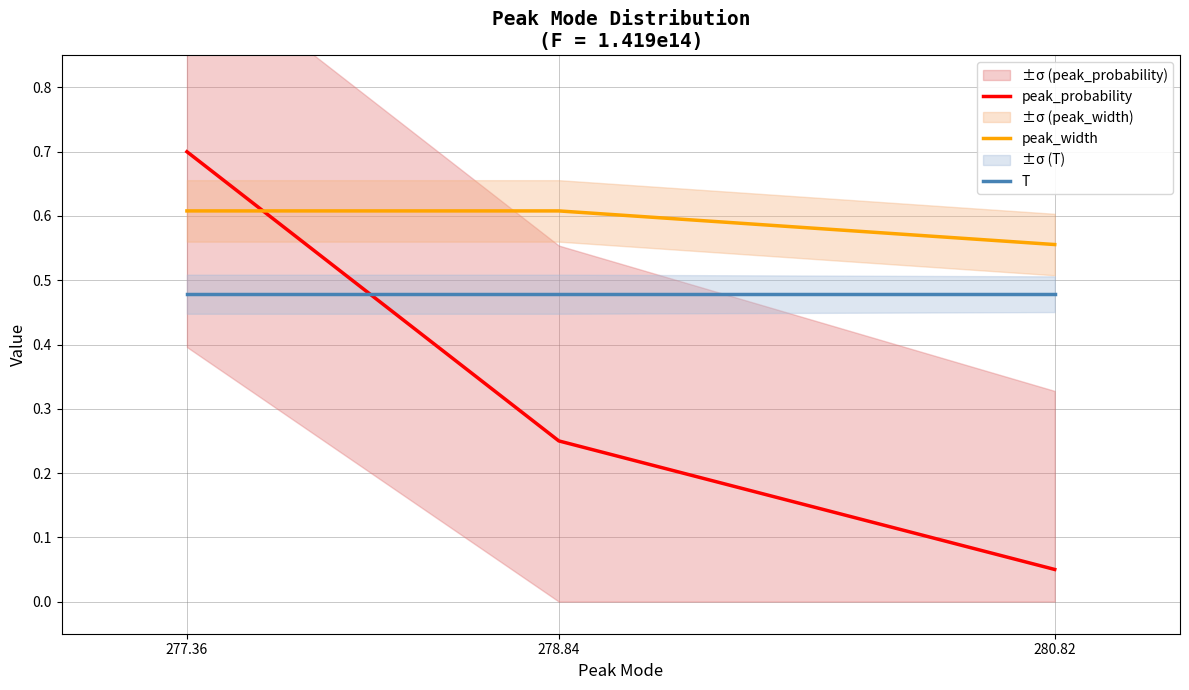

What is the sum of all peak_width values?

1.8